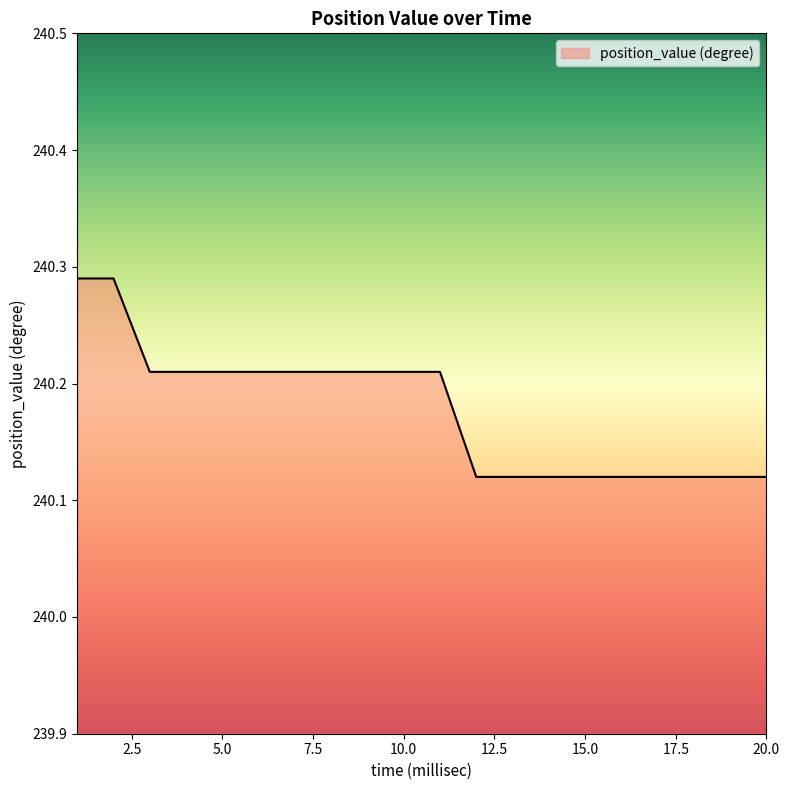

List the labels in order of value, largest first.

1, 2, 3, 4, 5, 6, 7, 8, 9, 10, 11, 12, 13, 14, 15, 16, 17, 18, 19, 20